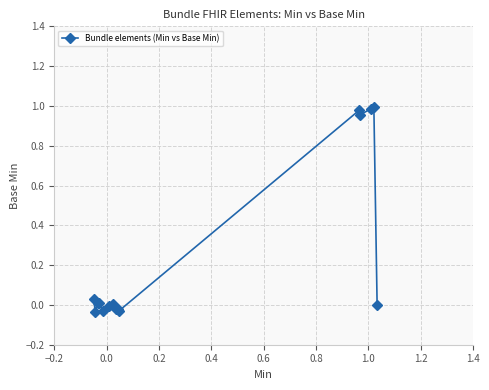

What is the sum of all values?

3.8